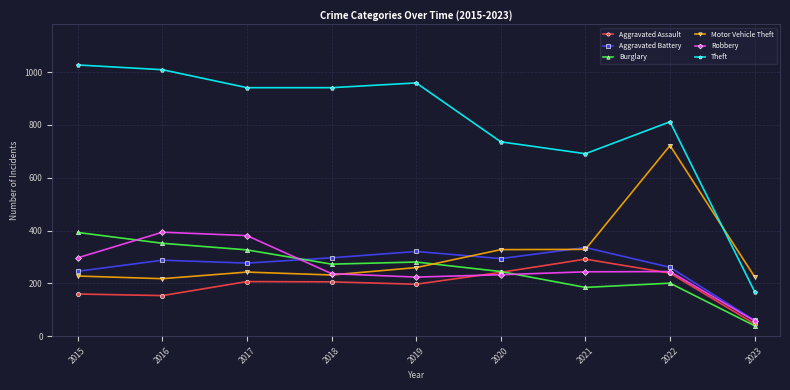

Where is the first local maximum for Motor Vehicle Theft?

2017